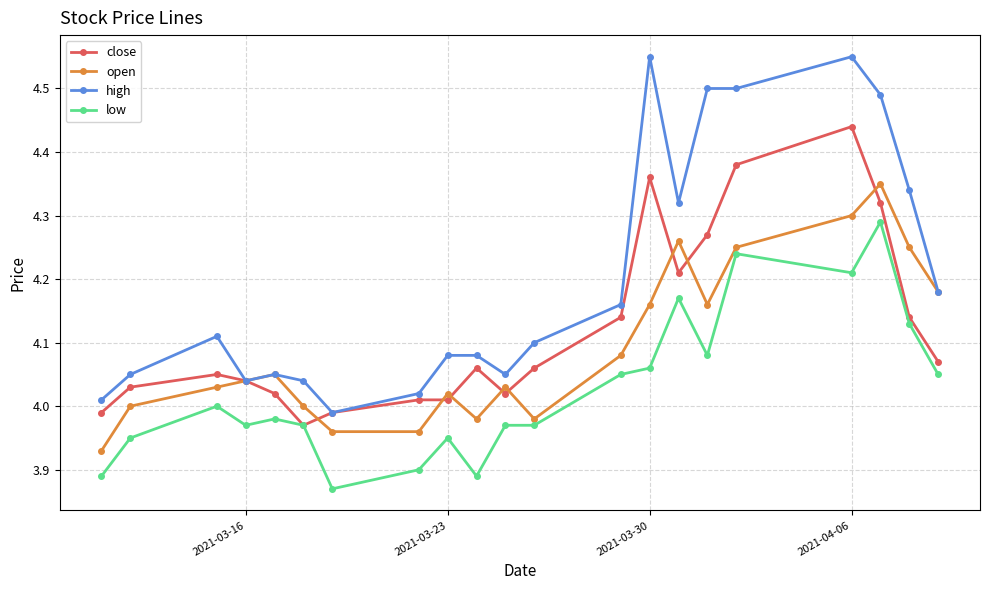

At how many categories does at least one series exceed 3?

21